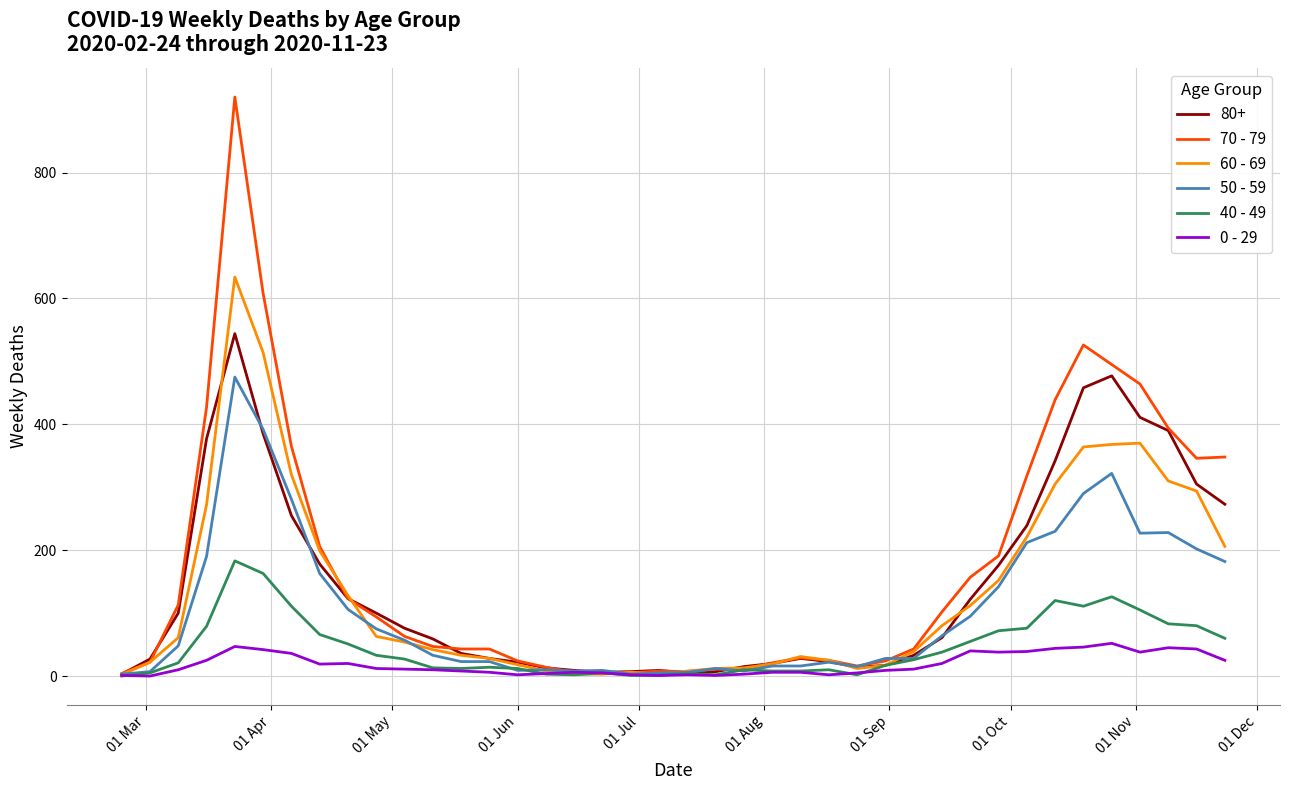

Is this an area chart (filled region under the line)?

No